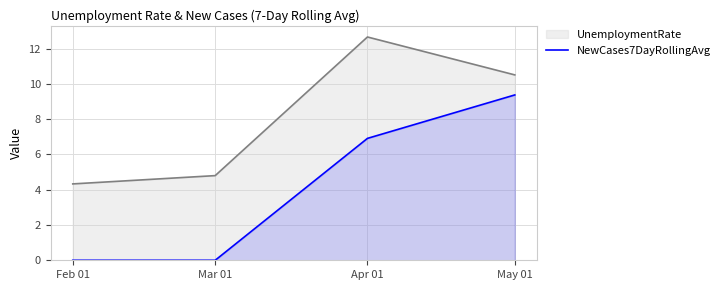

List the labels in order of value, smallest first.

Feb 01, Mar 01, Apr 01, May 01